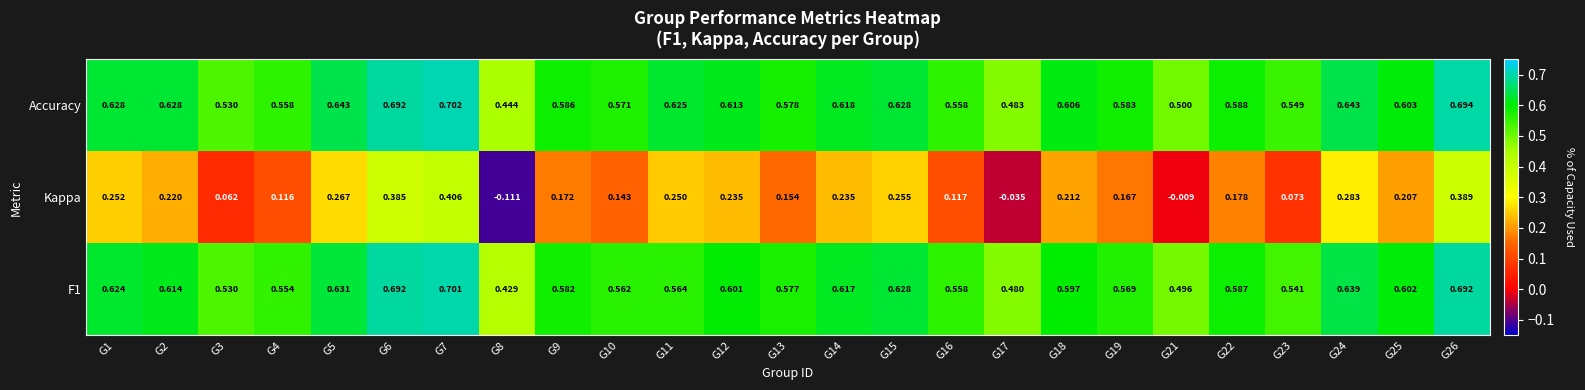

Is the value of Kappa at G22 greater than the value of F1 at G26?

No